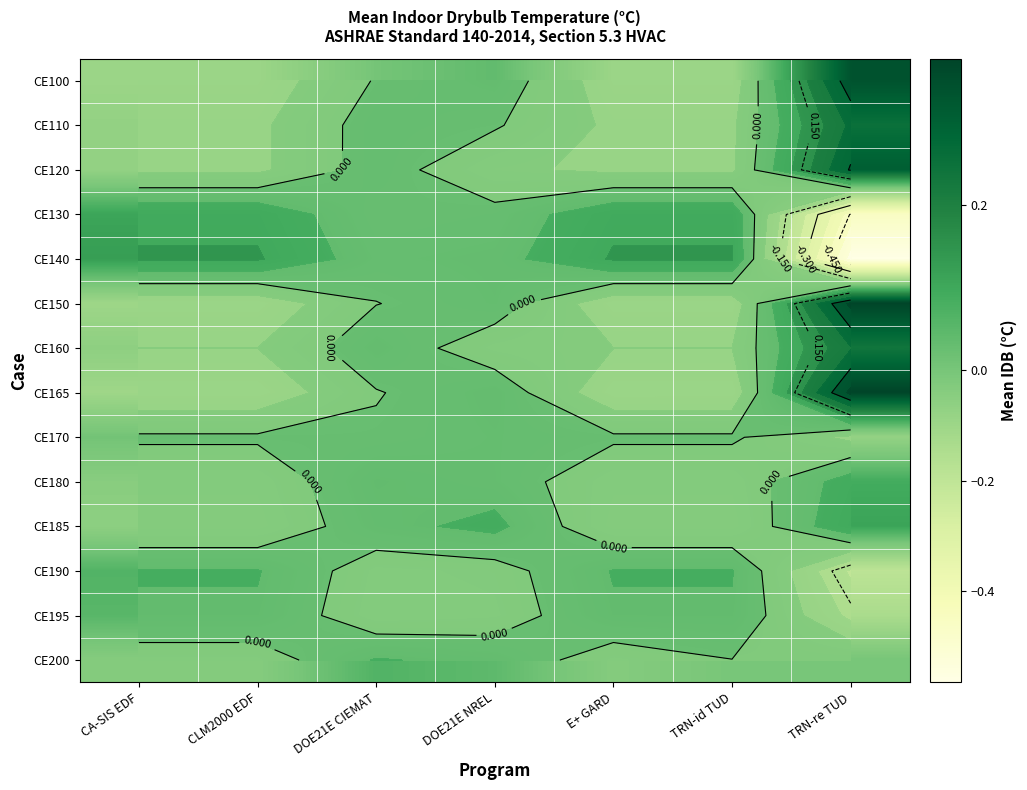

At which label does CE100 first exceed 0?

DOE21E CIEMAT